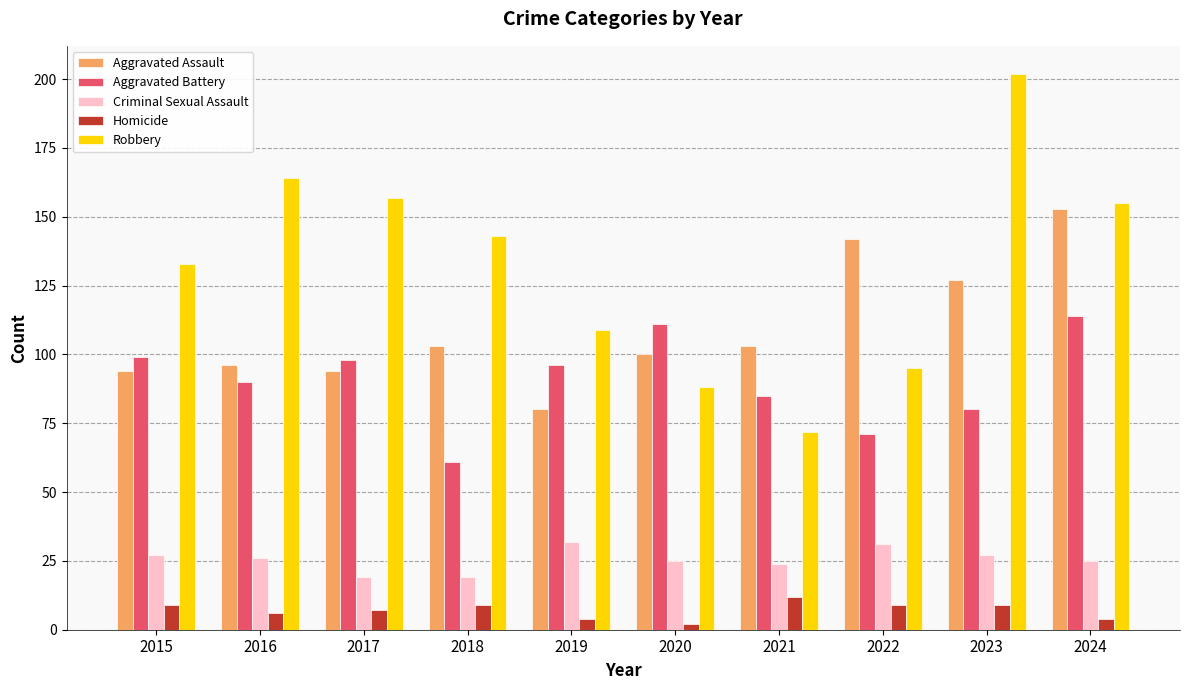

At how many categories does at least one series exceed 145?

4